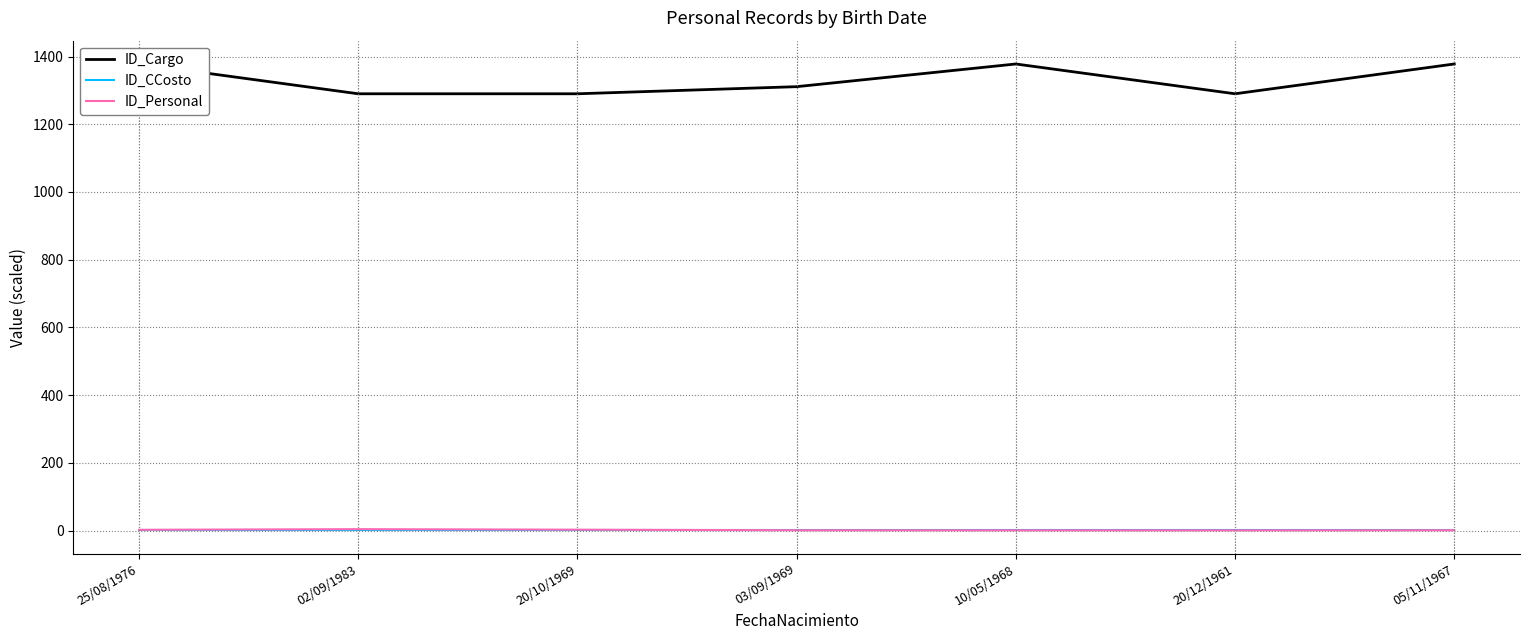

Which series has the largest total across all categories?

ID_Cargo